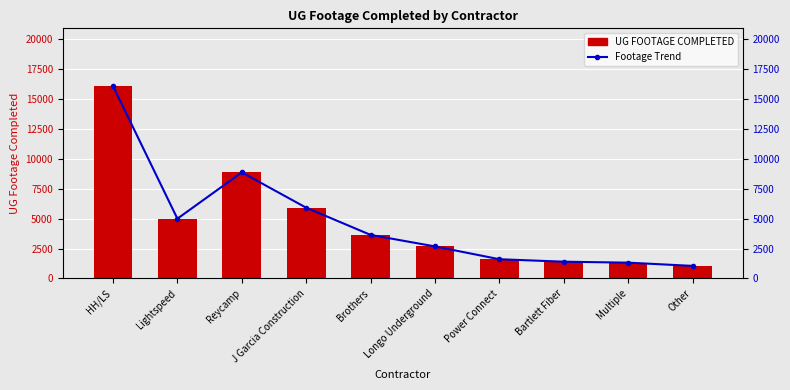

Rank the categories by Footage Trend value from lowest to highest.

Other, Multiple, Bartlett Fiber, Power Connect, Longo Underground, Brothers, Lightspeed, J Garcia Construction, Reycamp, HH/LS